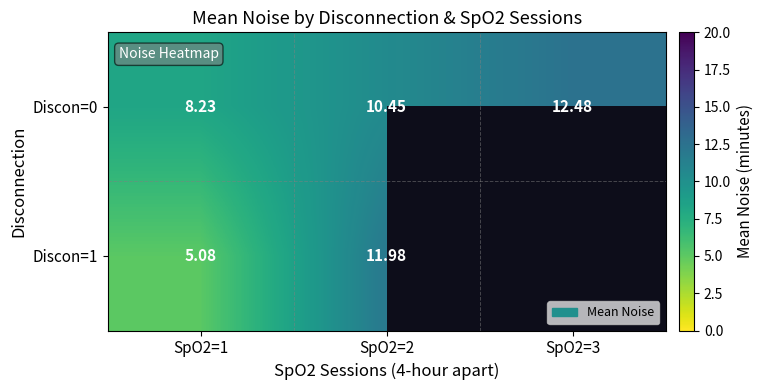

What value does the Discon=0 series have at SpO2=2?

10.4